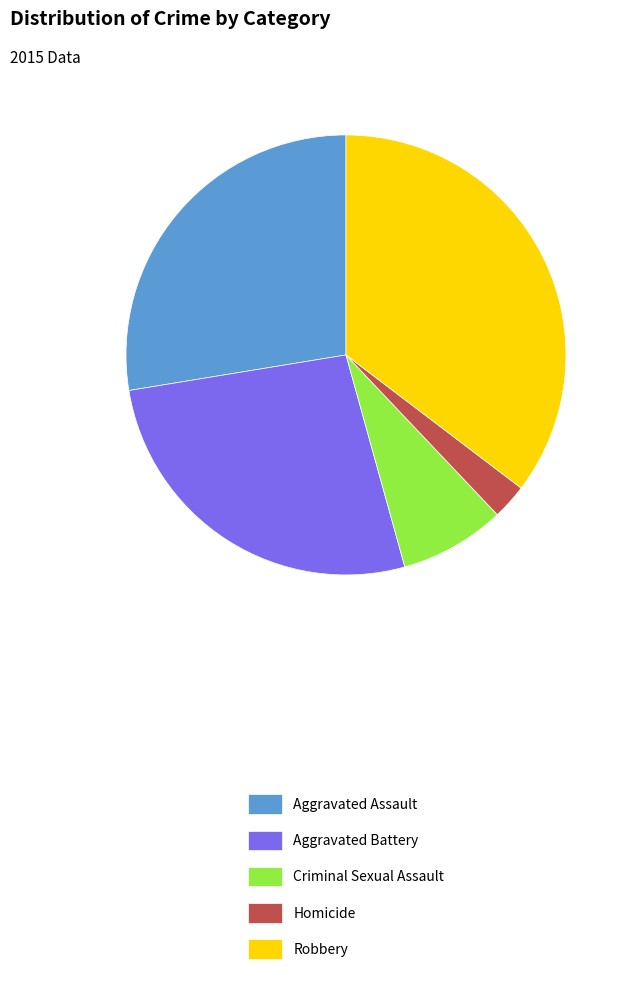

Rank the categories by value from lowest to highest.

Homicide, Criminal Sexual Assault, Aggravated Battery, Aggravated Assault, Robbery